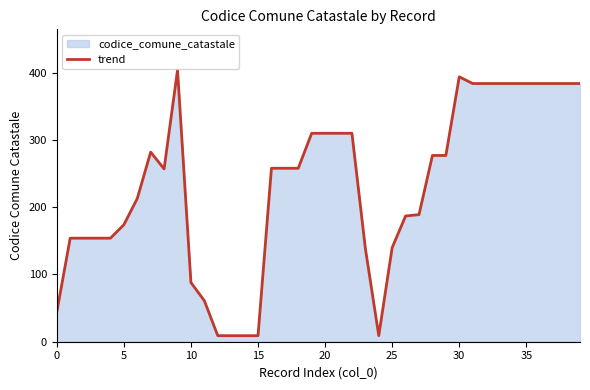

The chart shows a value of 288 at 27. True or false?

False